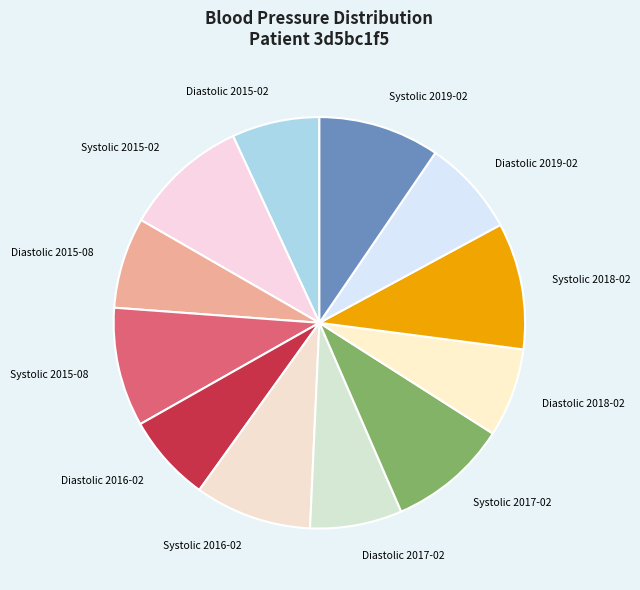

Between Systolic 2017-02 and Systolic 2018-02, which is larger?

Systolic 2018-02